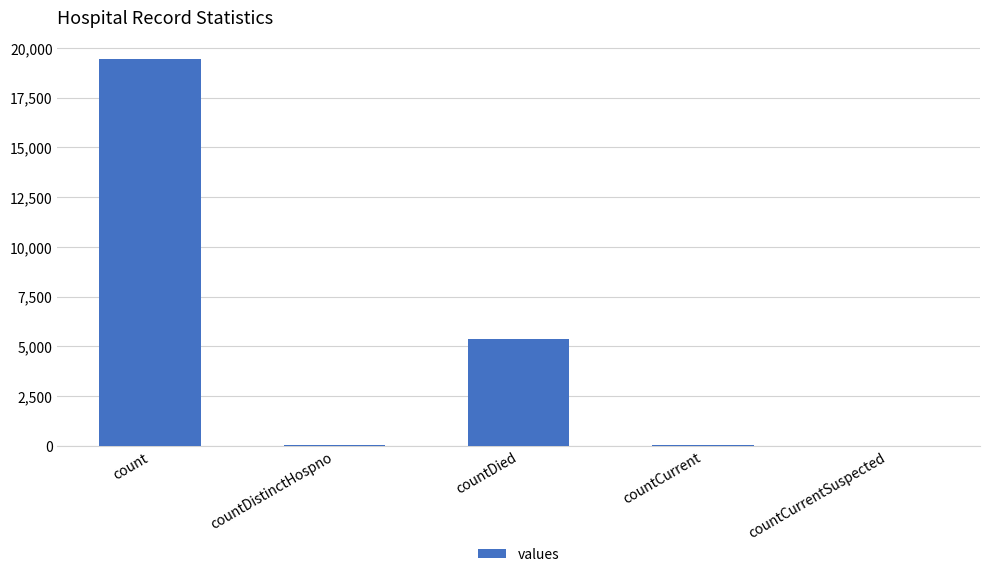

What is the maximum value shown in the chart?

19420